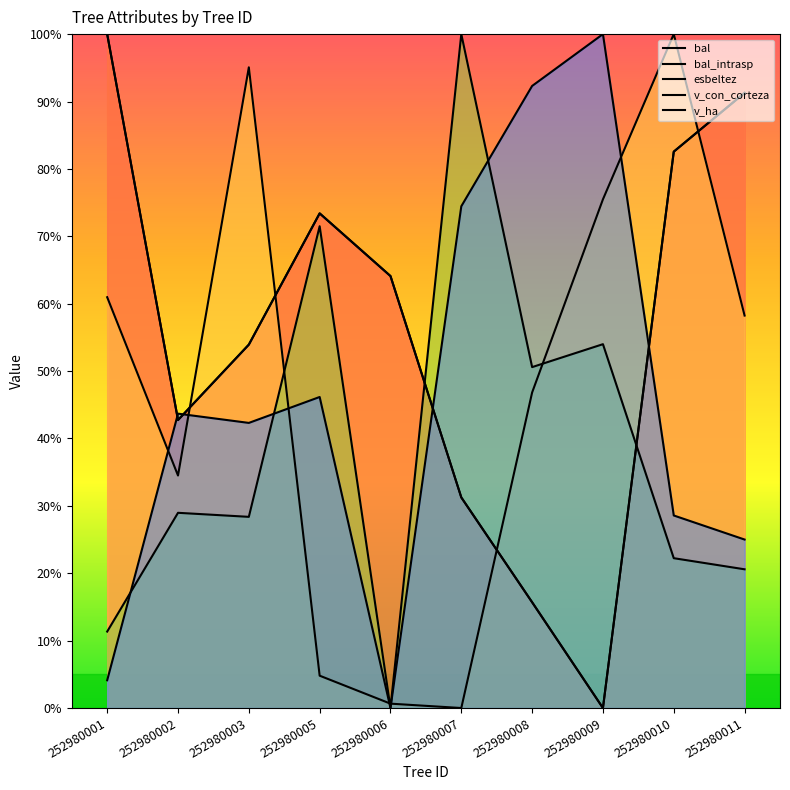

How many interior local valleys does the bal series have?

2